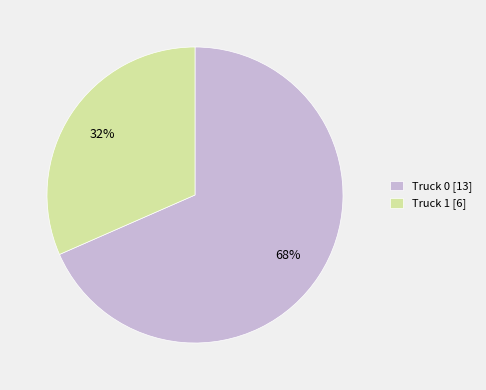

What percentage is the Truck 1 slice, to the nearest percent?

32%